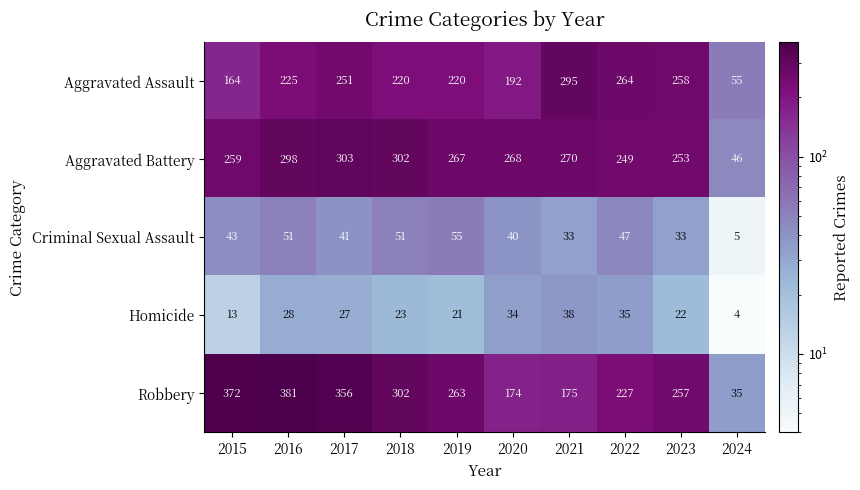

True or false: Aggravated Battery has a value of 388 at 2020.

False